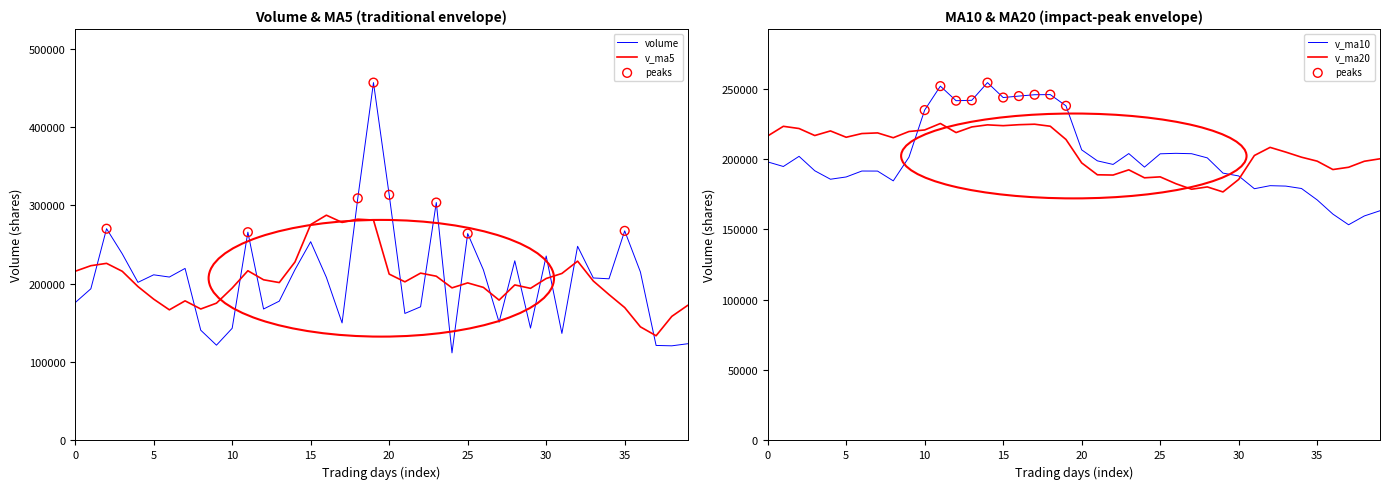

Which series contains the lowest Y value?

volume